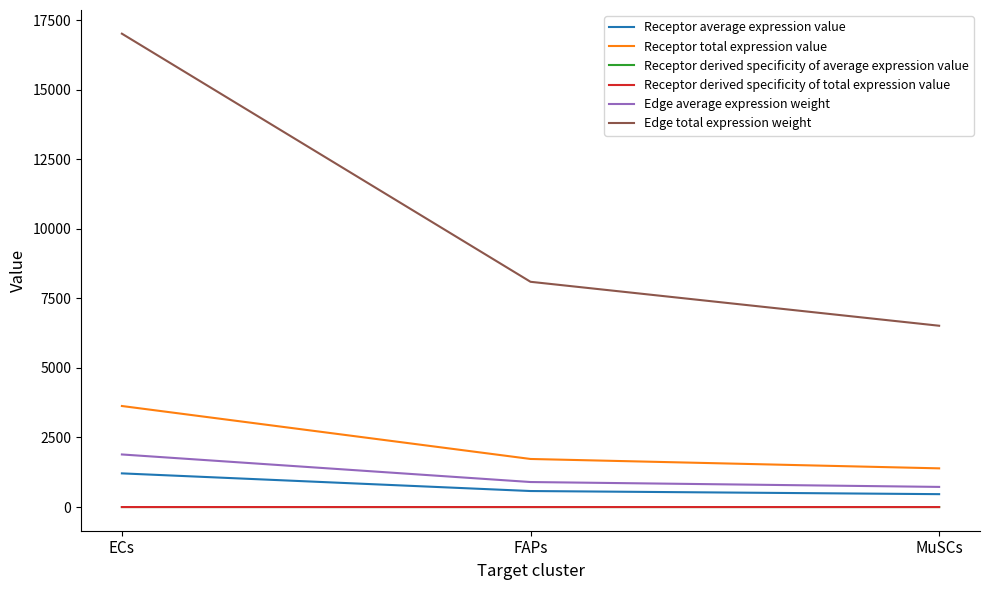

Does the chart have visible grid lines?

No